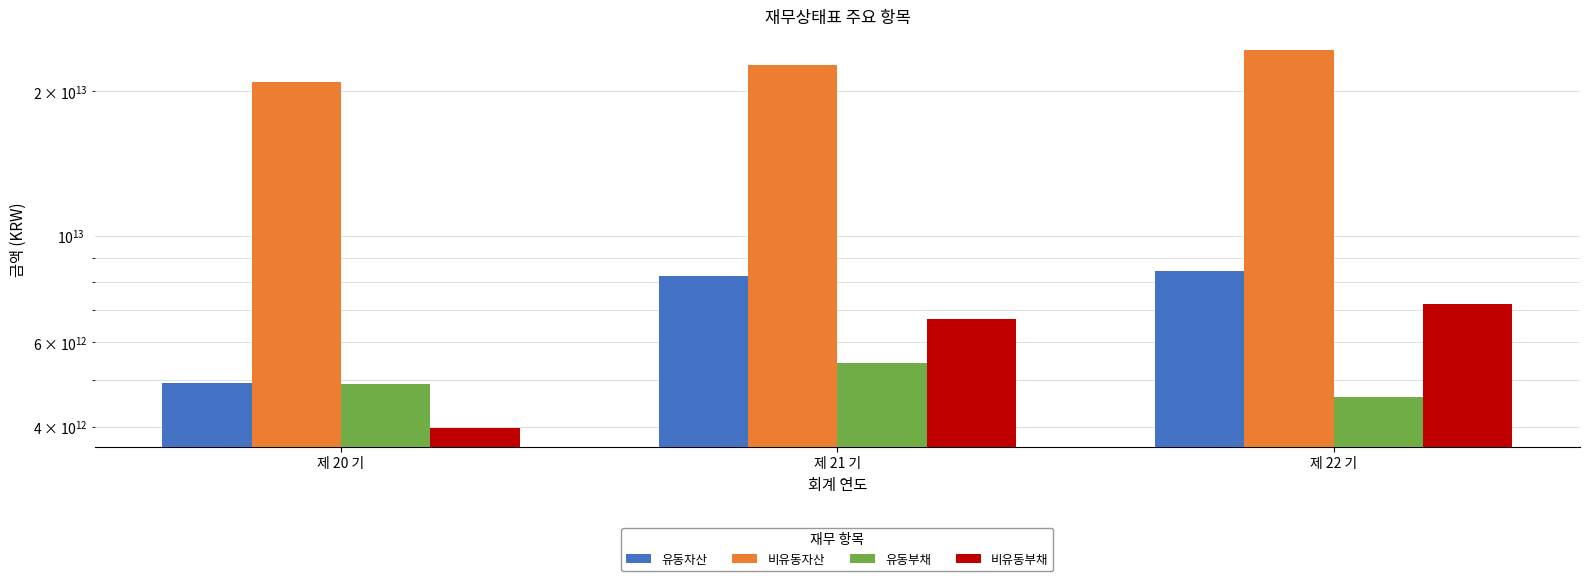

Reading left to right, transcribe all the data shown in this chart.

유동자산: 4934284000000	8238944000000	8438838000000
비유동자산: 20915866000000	22690208000000	24433986000000
유동부채: 4908205000000	5433604000000	4606004000000
비유동부채: 3978440000000	6710671000000	7193392000000